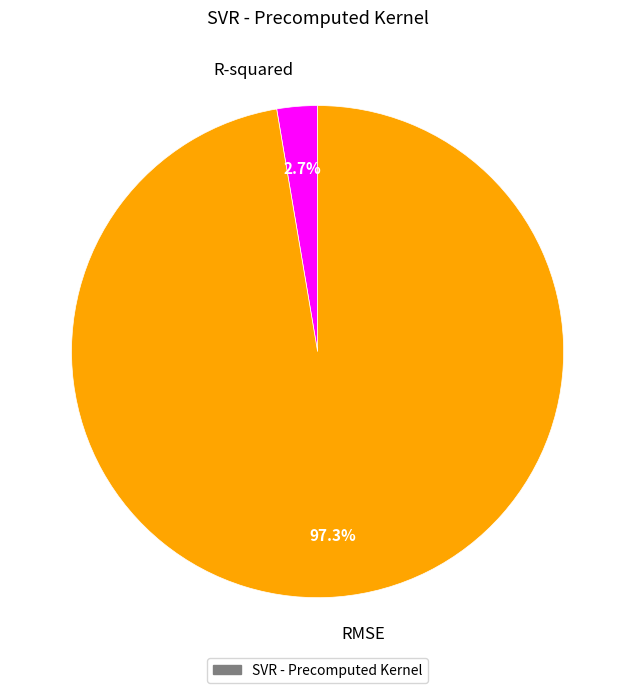

Does any single category account for the majority?

Yes